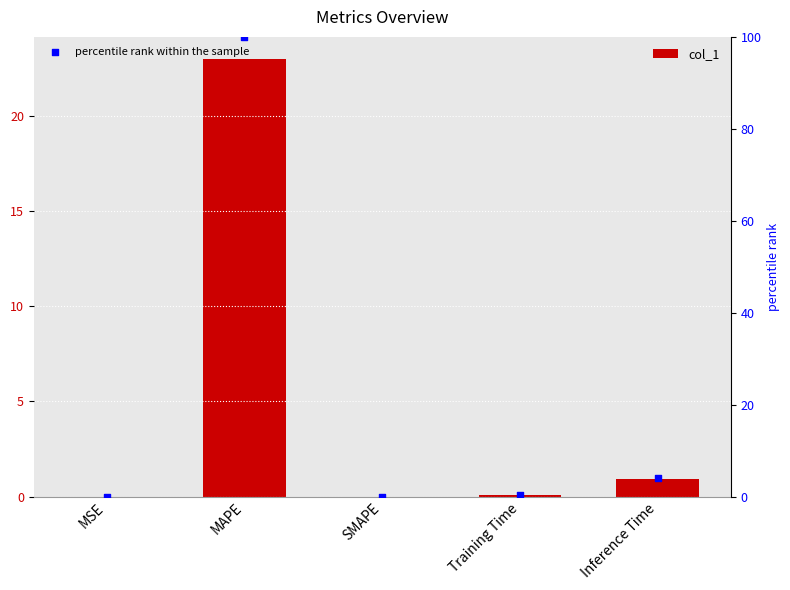

What are all the series names shown in the legend?

col_1, percentile rank within the sample